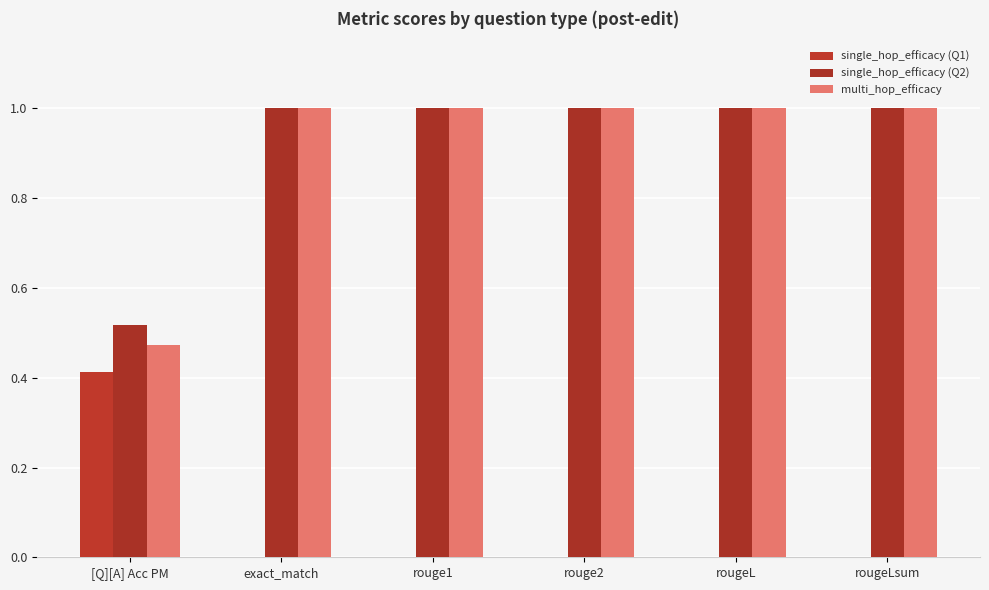

Are the bars grouped side by side (vs. stacked)?

Yes